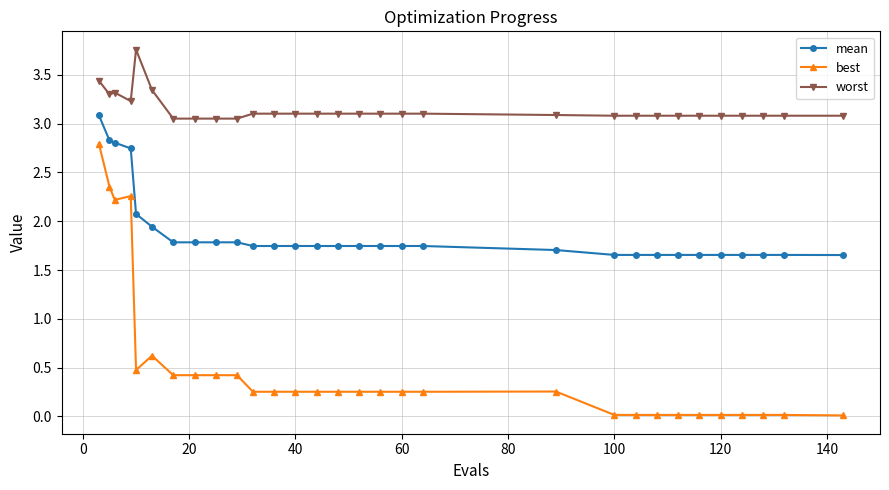

Which series has the widest spread of values?

best